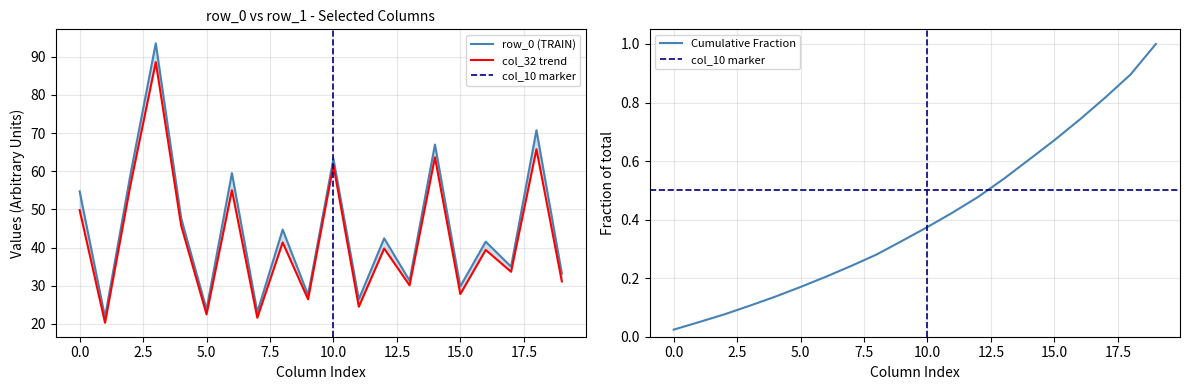

What value does the col_4 series have at row_0?

47.7